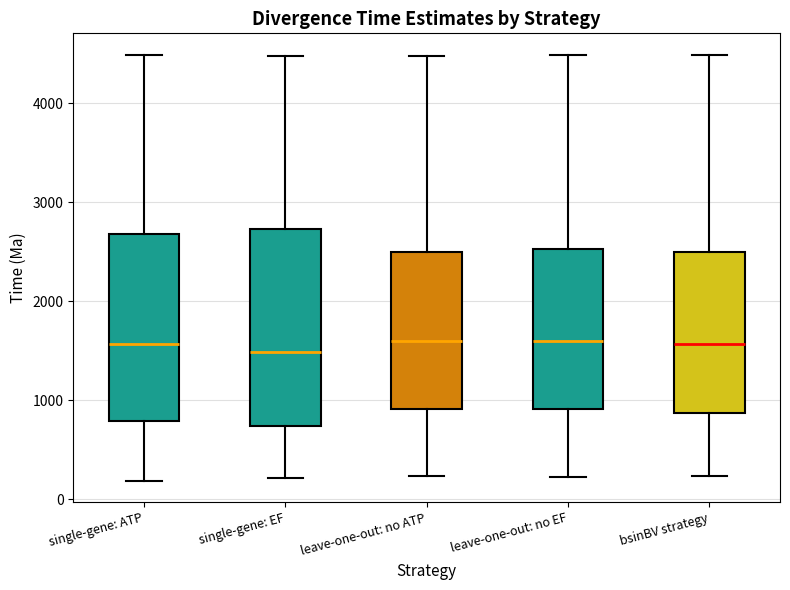

Where does the median line of the box for bsinBV strategy sit on the y-axis? The values are not printed on the chart, so give them approximately, as read against the axis.

1600